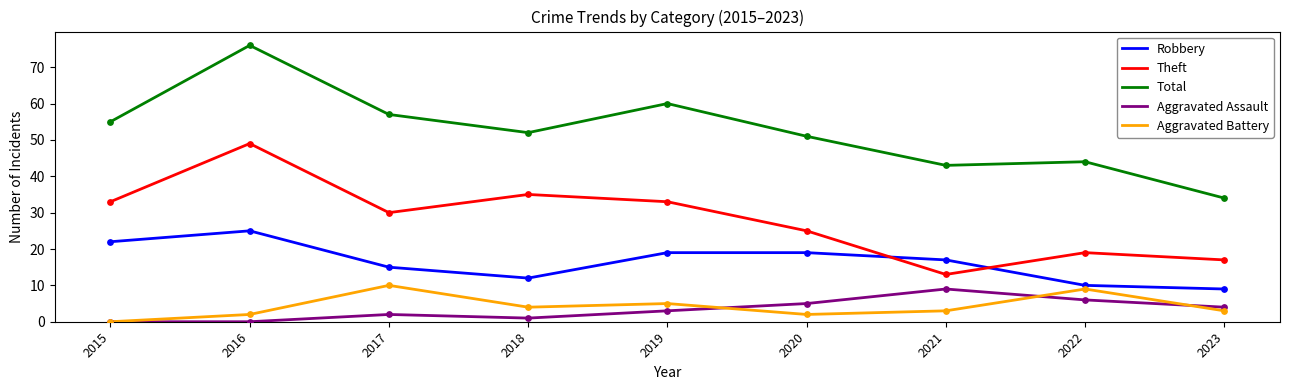

At how many categories does at least one series exceed 4?

9